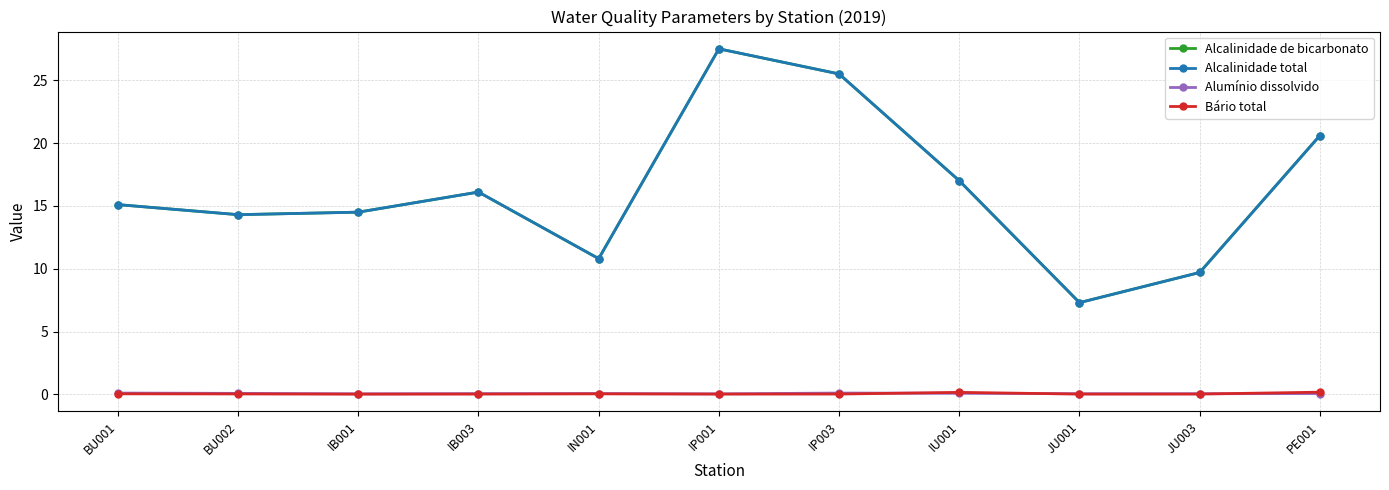

What is the difference between the highest and lowest values at IB003?

16.1